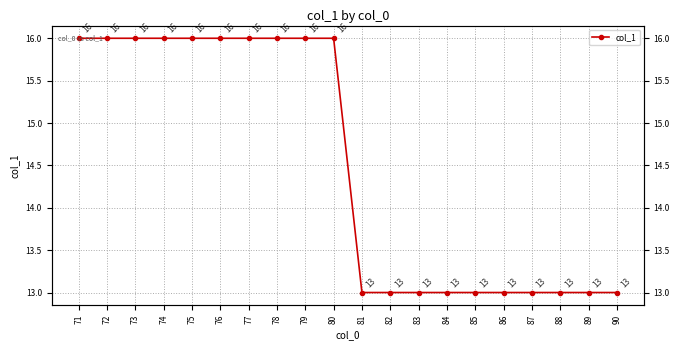

What is the sum of all values?

290